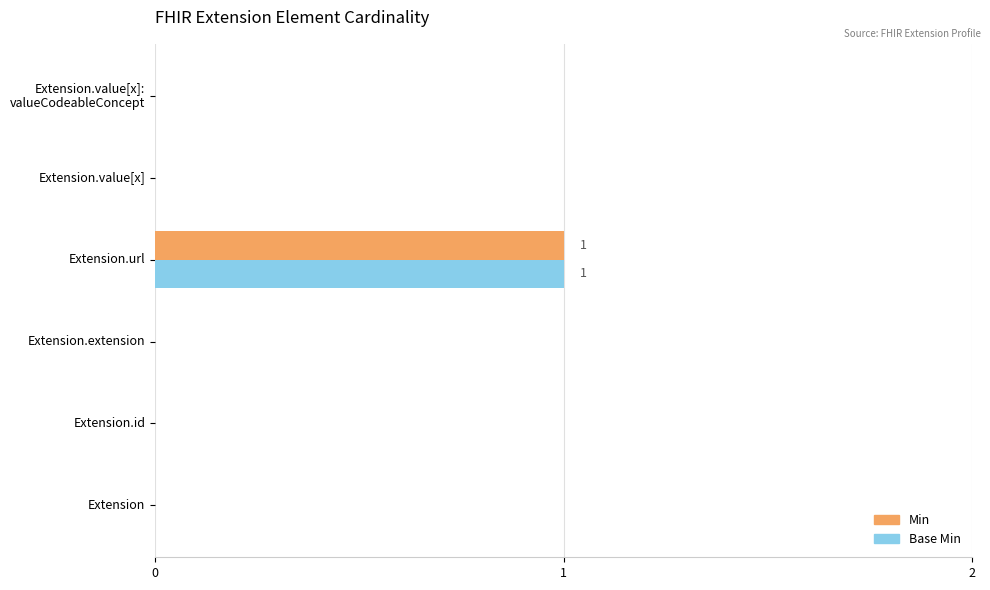

At which category is the sum across all series the highest?

Extension.url